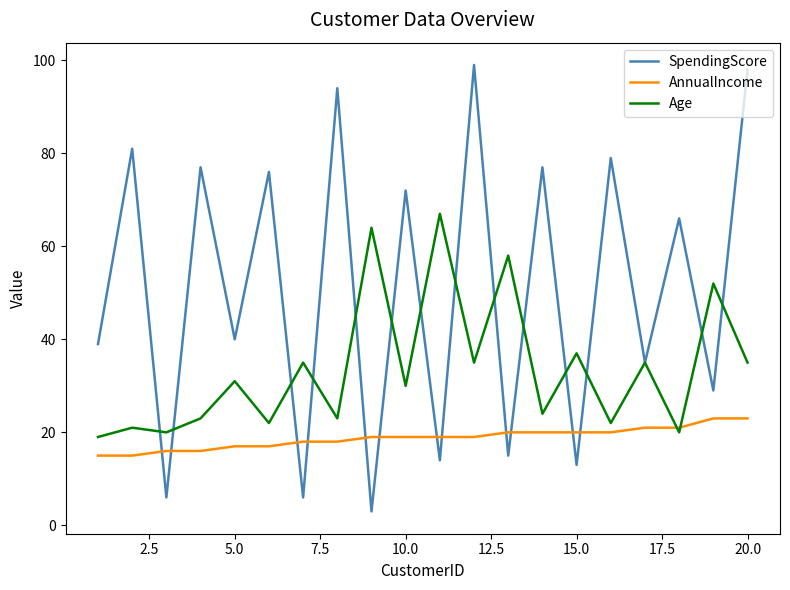

What is the highest value of the AnnualIncome series?

23